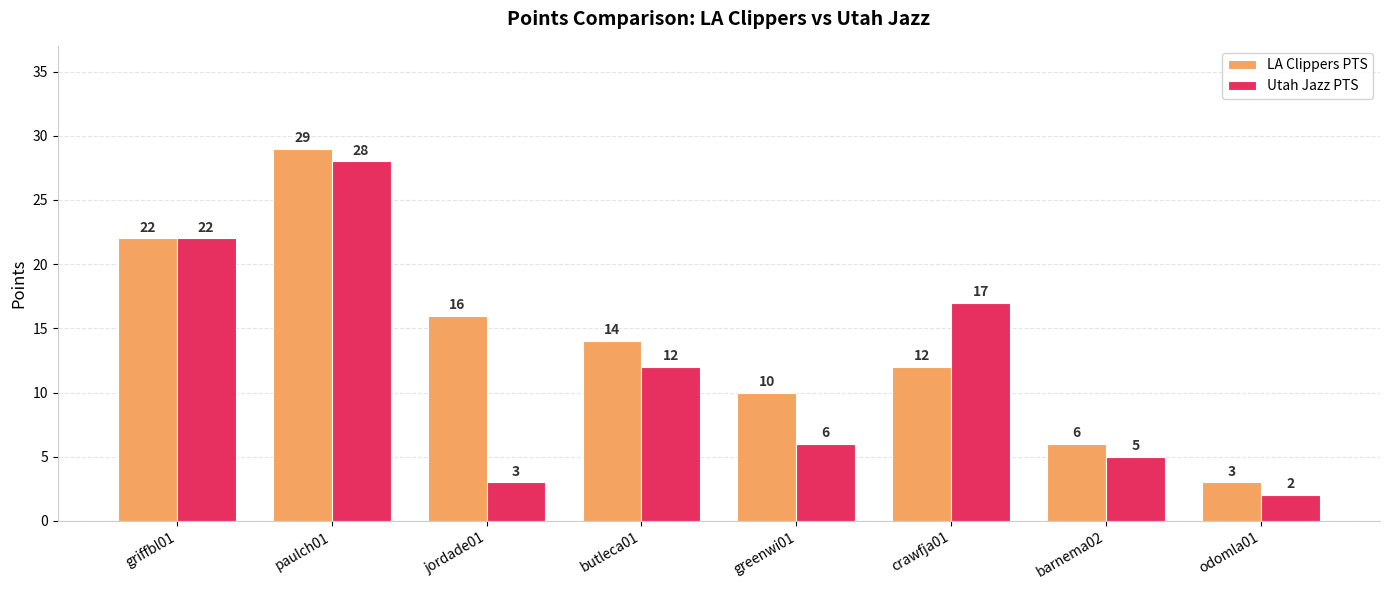

Reading right to left, transcribe all the data shown in this chart.

LA Clippers PTS: 3	6	12	10	14	16	29	22
Utah Jazz PTS: 2	5	17	6	12	3	28	22